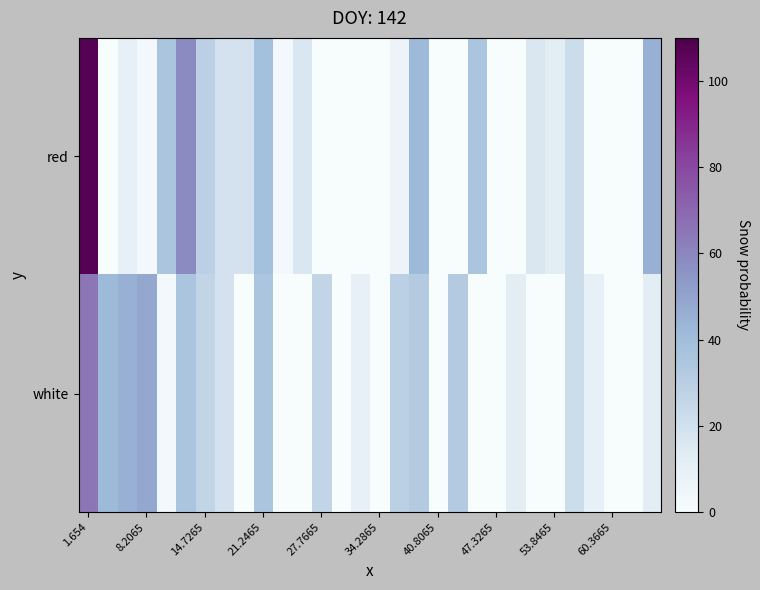

How many series are shown in this chart?

2